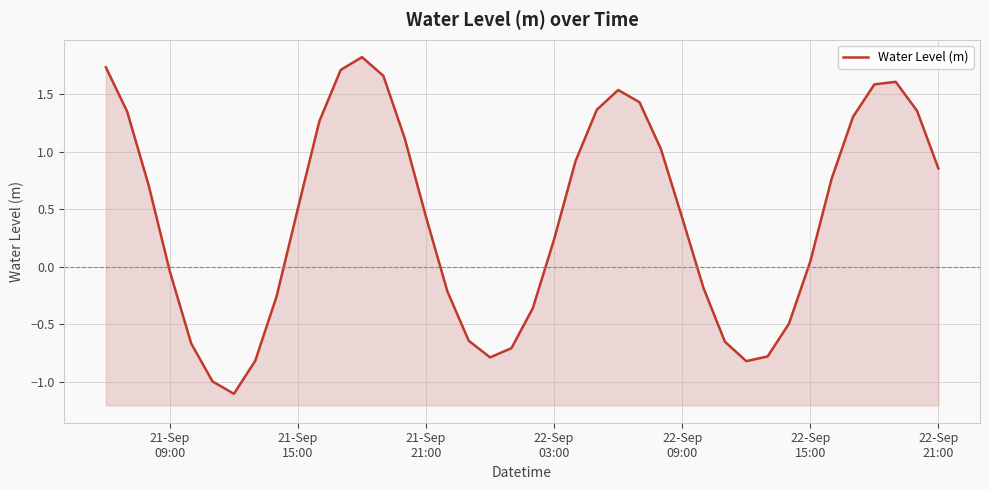

What is the average value?

0.4